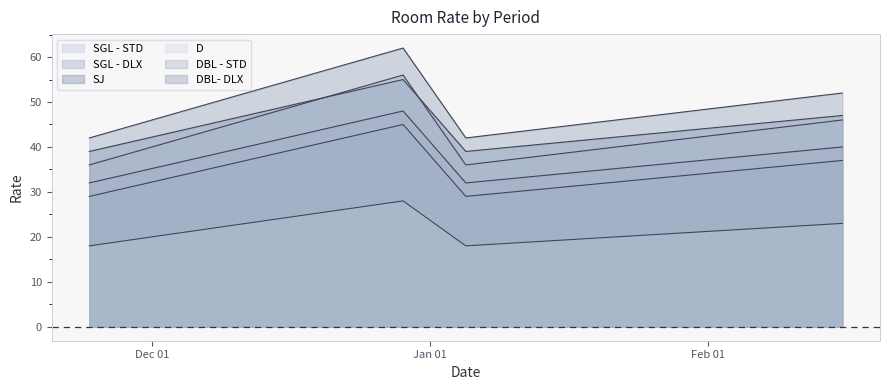

Count the SGL - STD values in the range 29 to 45.

4